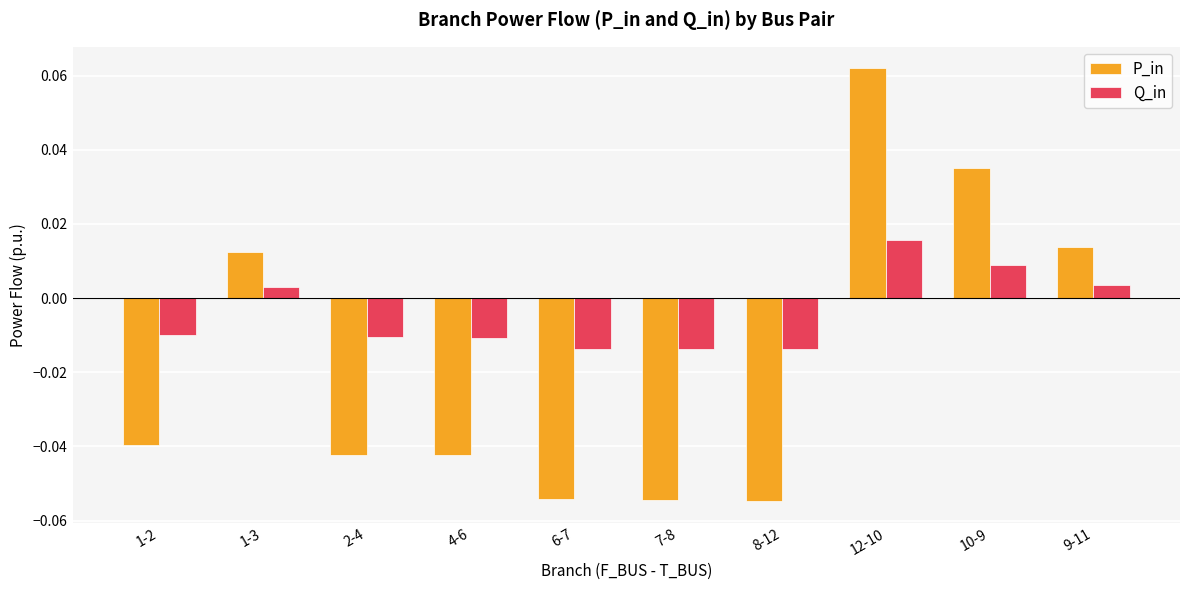

How many values in P_in are above zero?

4